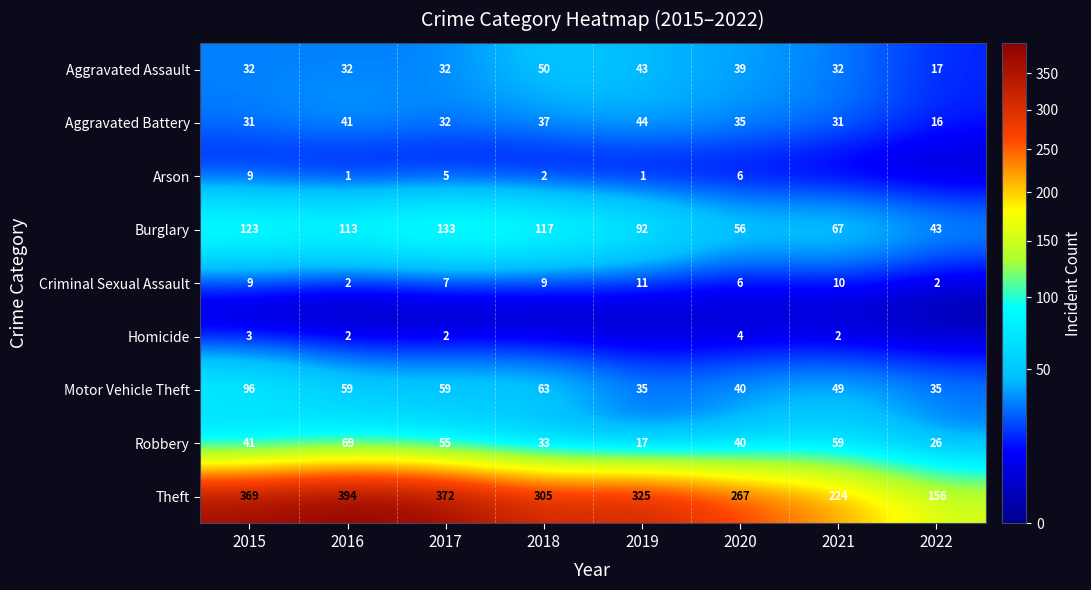

What is the difference between the Theft values at 2015 and 2021?

145